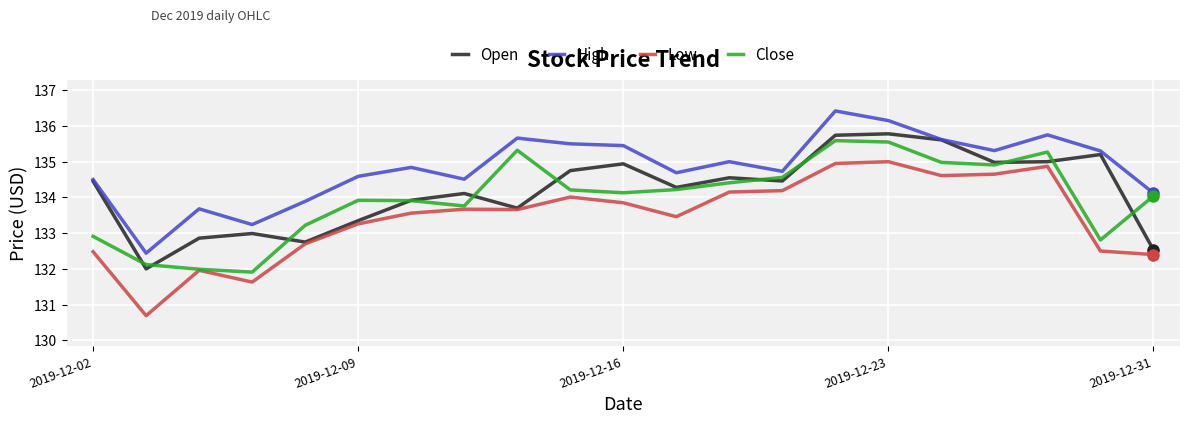

What is the greatest value displayed?

136.4